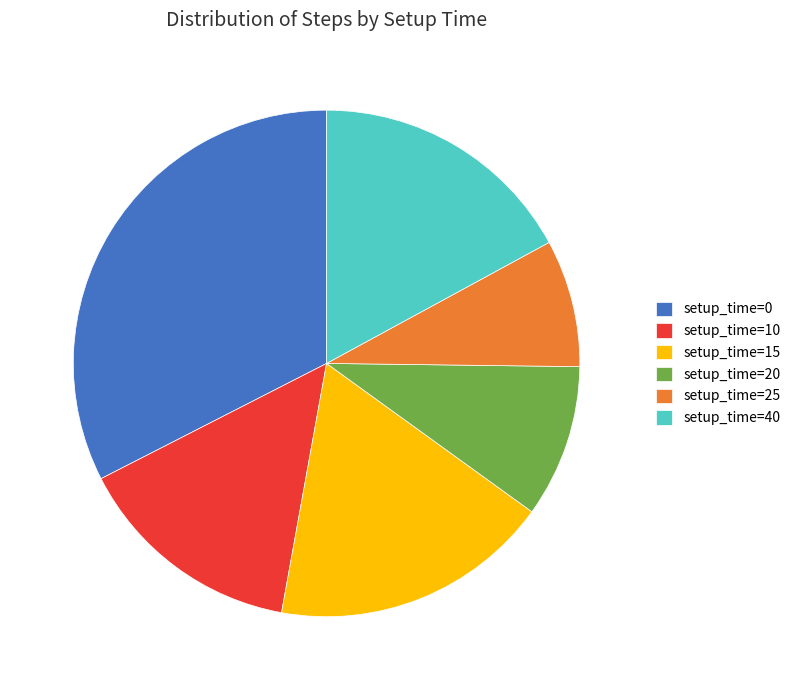

Is there a majority slice in this chart?

No